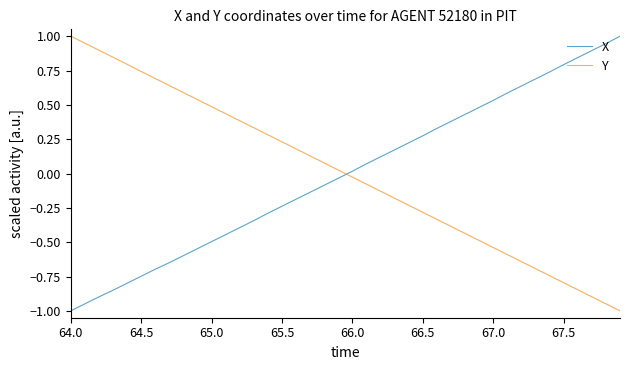

True or false: X and Y cross at least once.

True